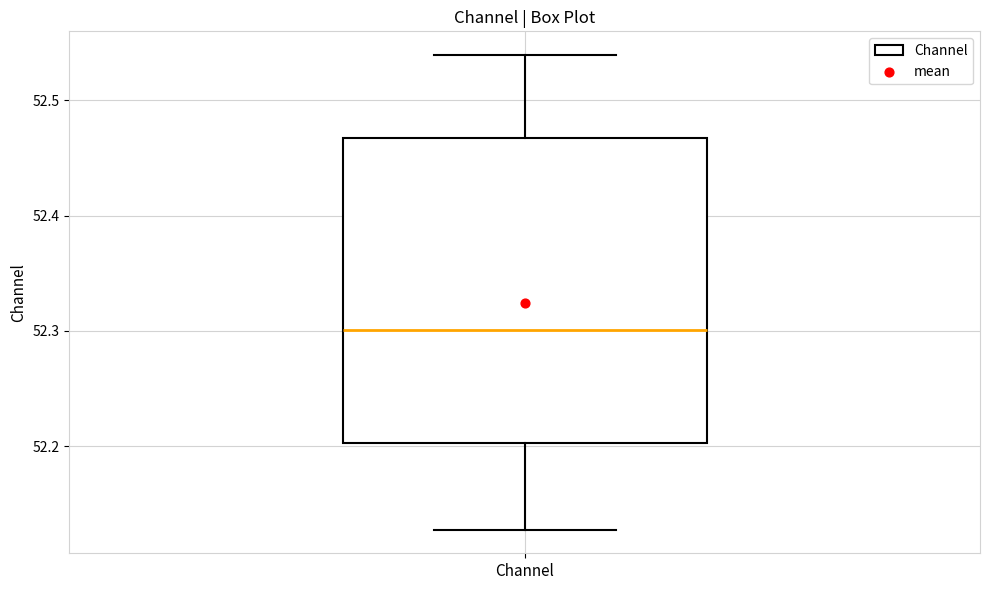

Where is the lower edge of the box for Channel on the y-axis? The values are not printed on the chart, so give them approximately, as read against the axis.

52.20